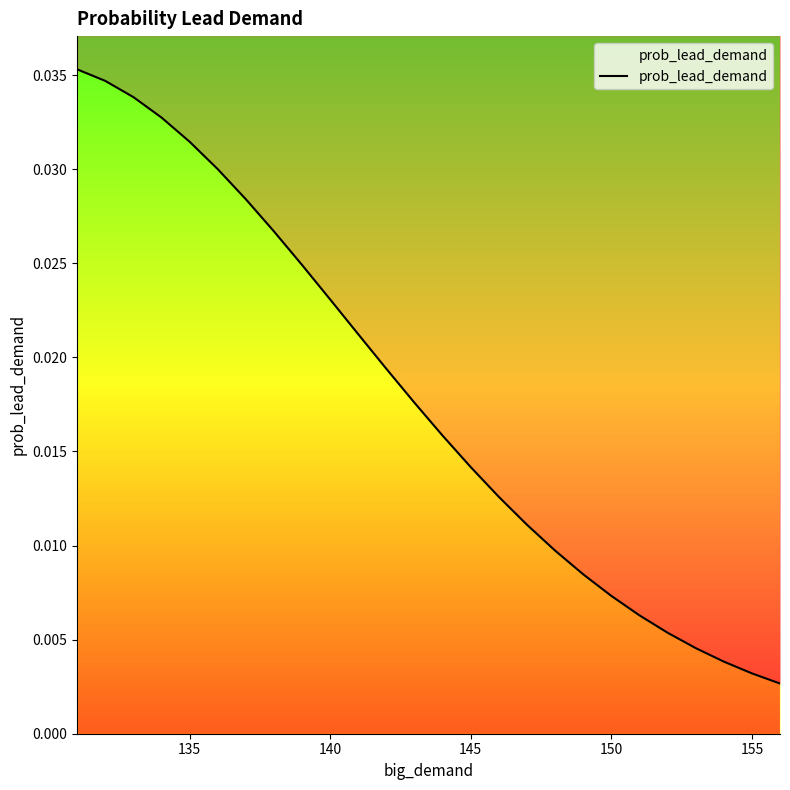

How many lines are shown in the chart?

1